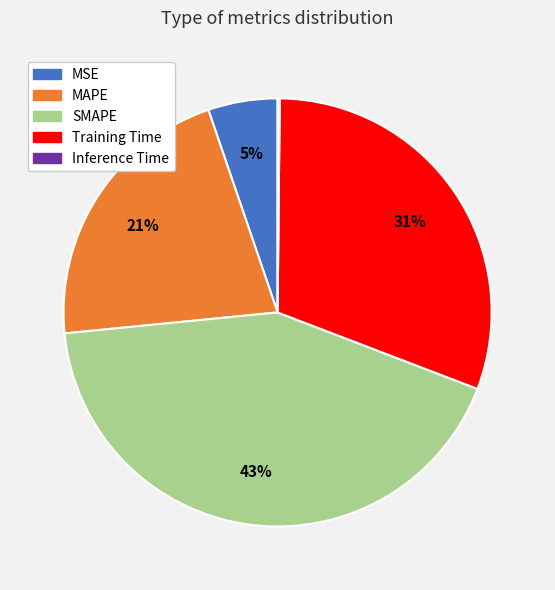

Is it true that MAPE is 21% of the pie?

True